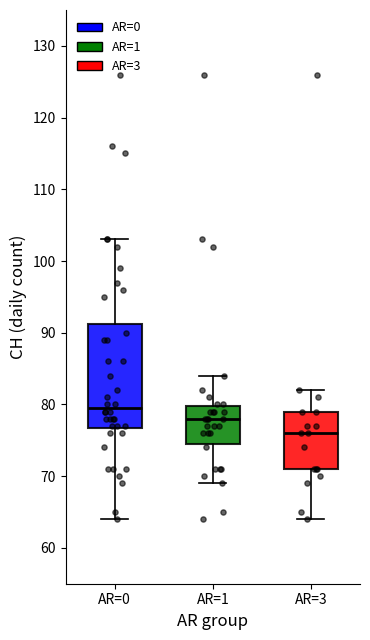

Reading left to right, transcribe this box plot: for each box, give where its median line is, the range the box spans, and where its two whiskers end, as read against the y-axis. The values are not printed on the chart, so give them approximately, as read against the axis.

AR=0: median 80, box 77 to 91, whiskers 64 to 103
AR=1: median 78, box 75 to 80, whiskers 69 to 84
AR=3: median 76, box 71 to 79, whiskers 64 to 82